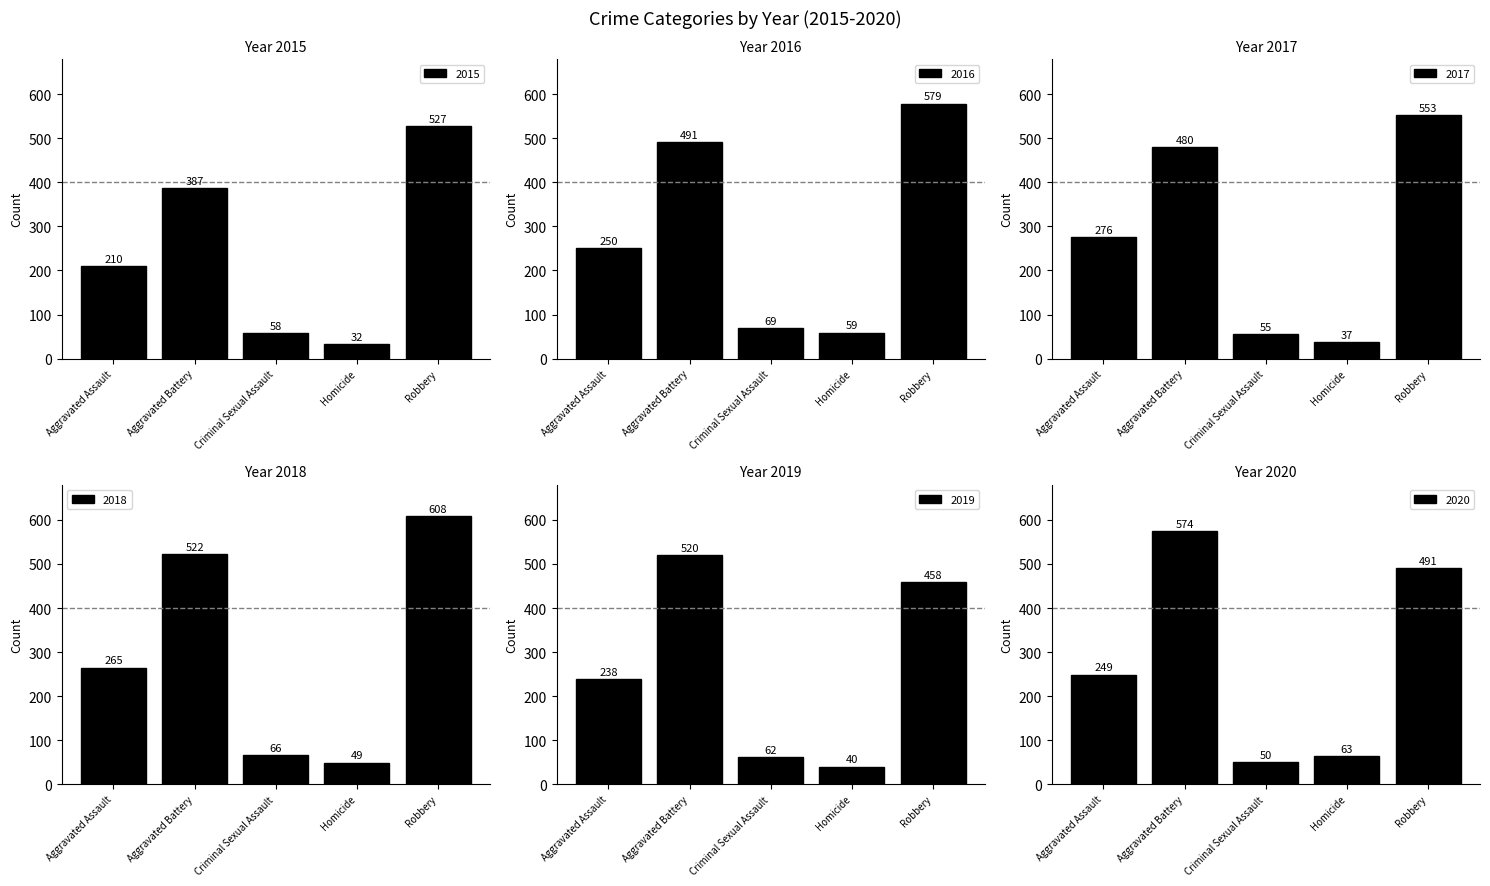

How many bars are there in each group?

6